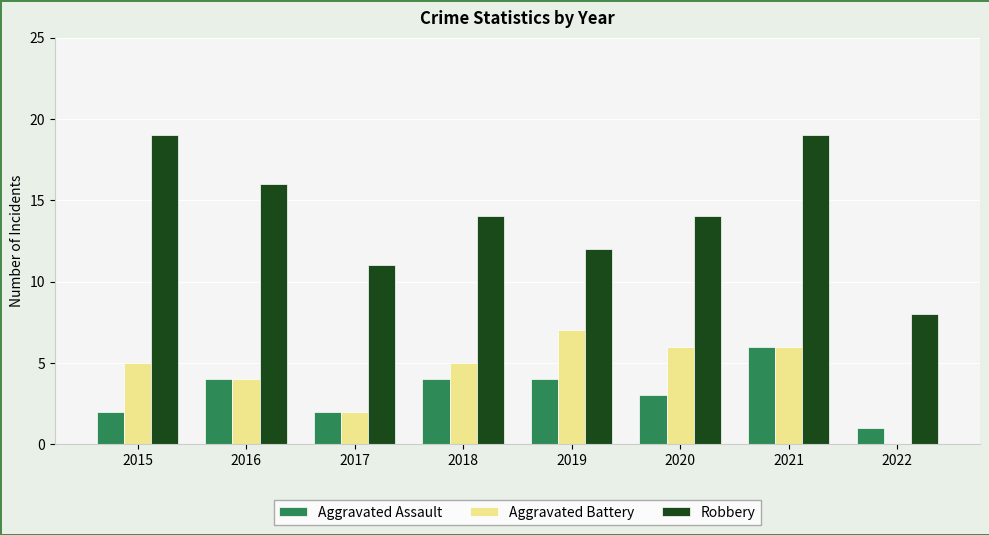

True or false: Aggravated Battery has a value of 2 at 2021.

False